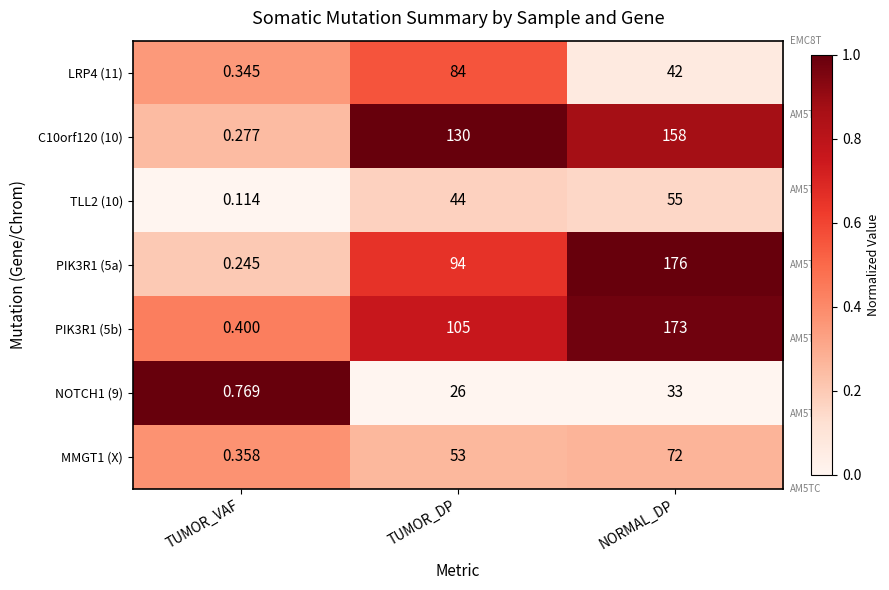

At which category is the sum across all series the highest?

NORMAL_DP